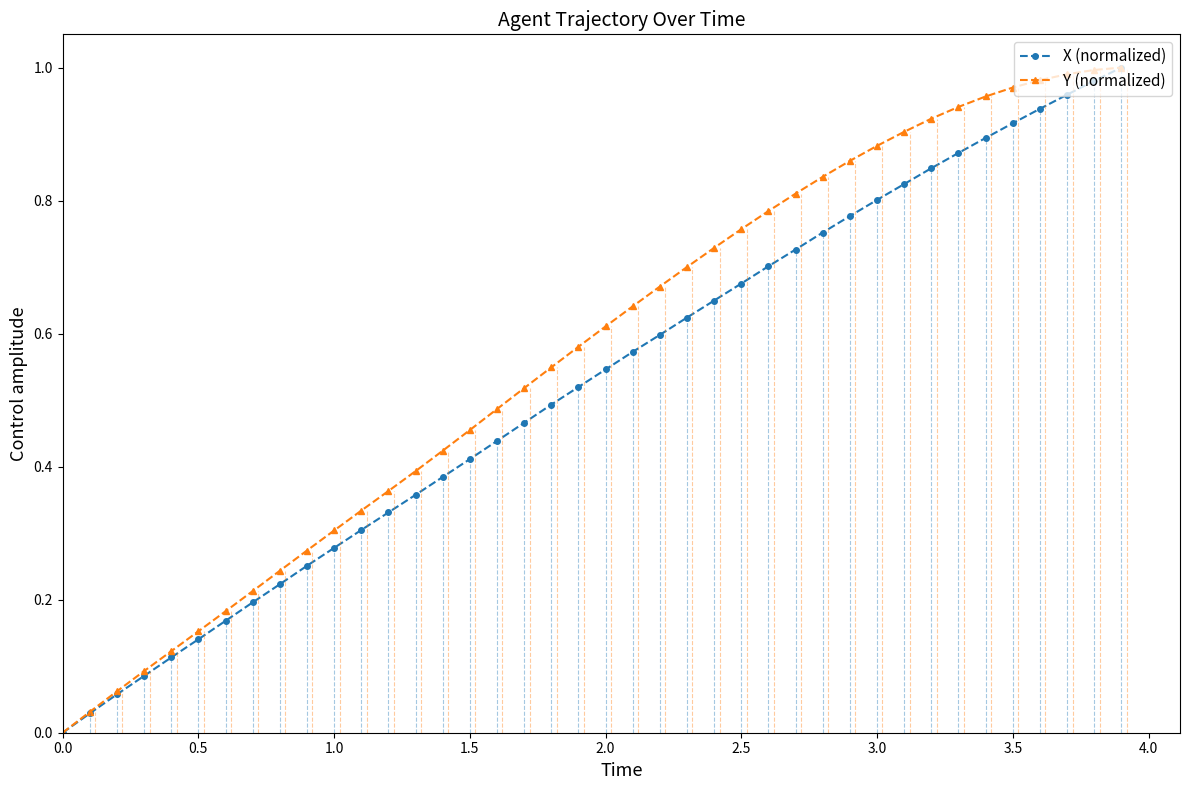

The value of X (normalized) at 1.5 is 0.2. True or false?

False